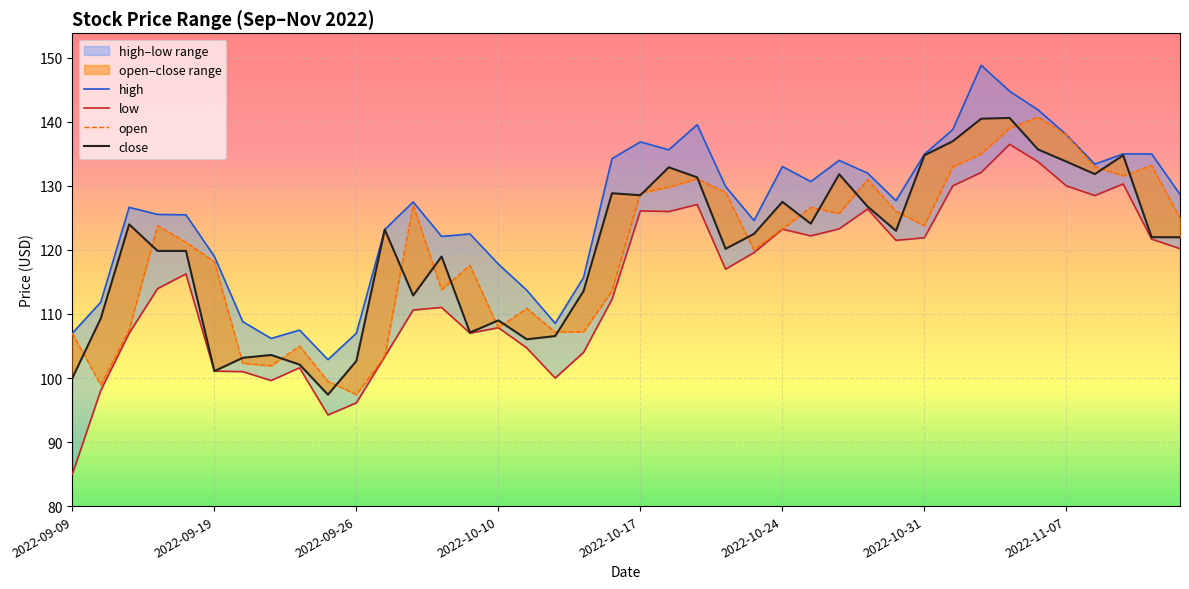

List the series in order of their peak value, lowest first.

low, close, open, high